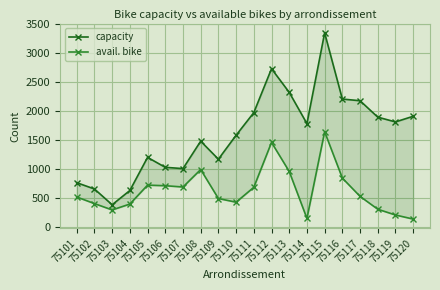

Read the capacity value at 75106, to the nearest 50.

1050